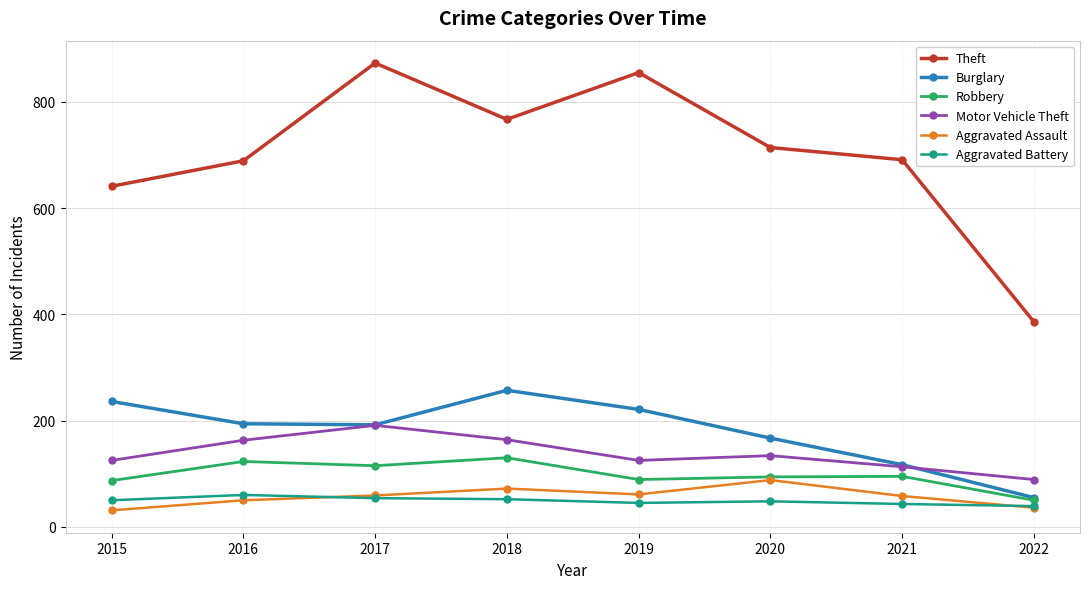

The value of Theft at 2022 is 386. True or false?

True